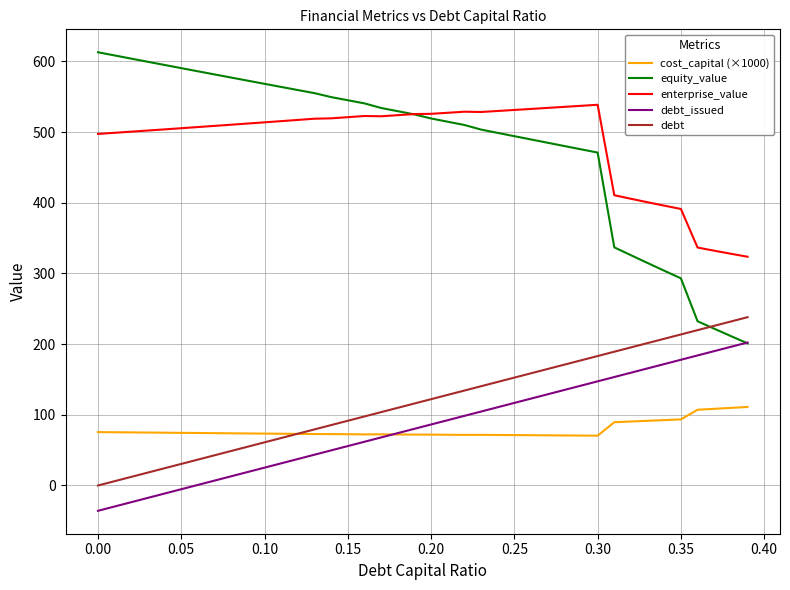

List the series in order of their peak value, highest first.

equity_value, enterprise_value, debt, debt_issued, cost_capital (×1000)